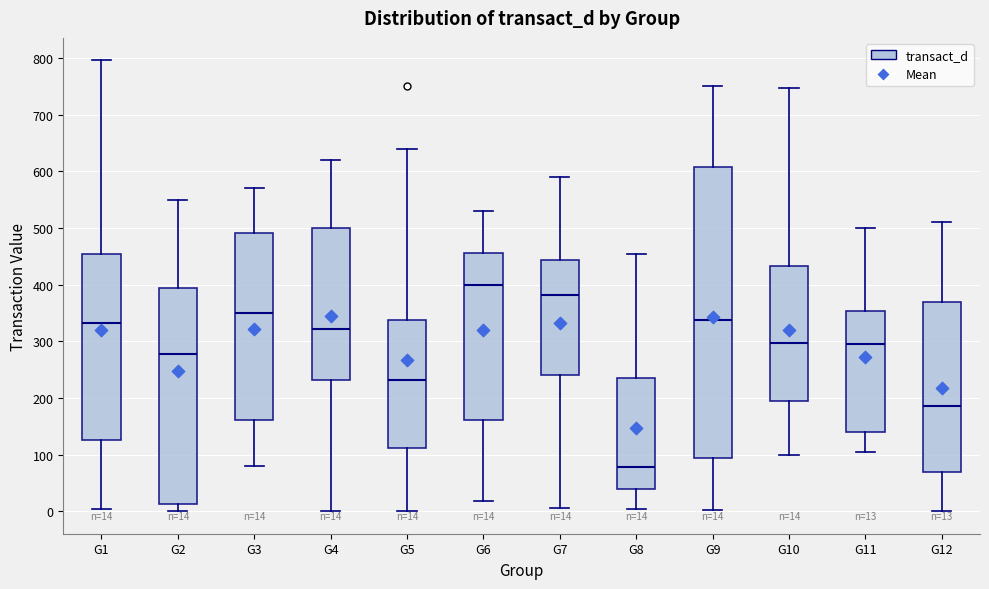

Which box is the tallest, from its lower edge to its upper edge?

G9